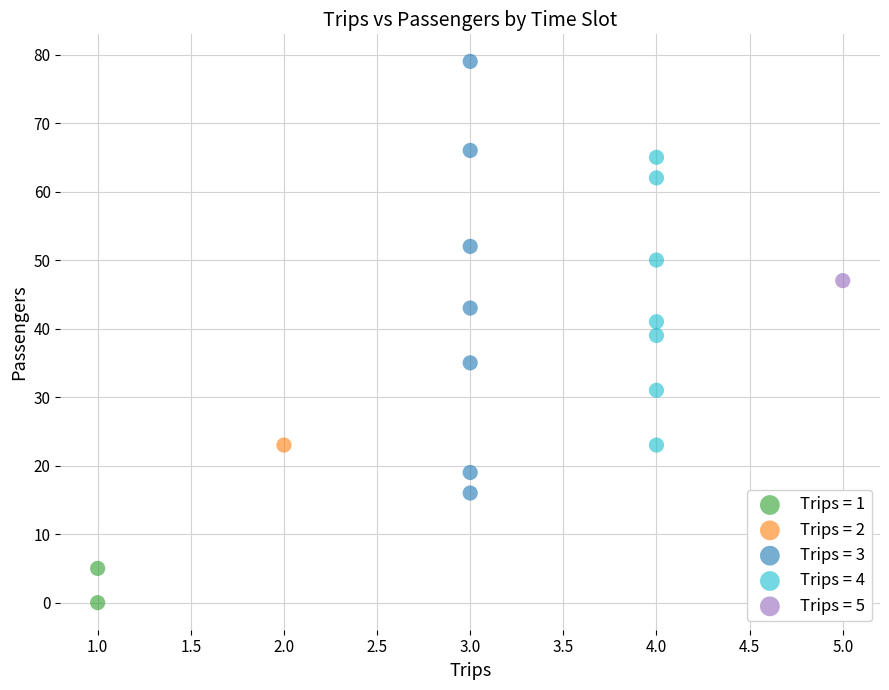

Which series contains the lowest Y value?

Trips = 1